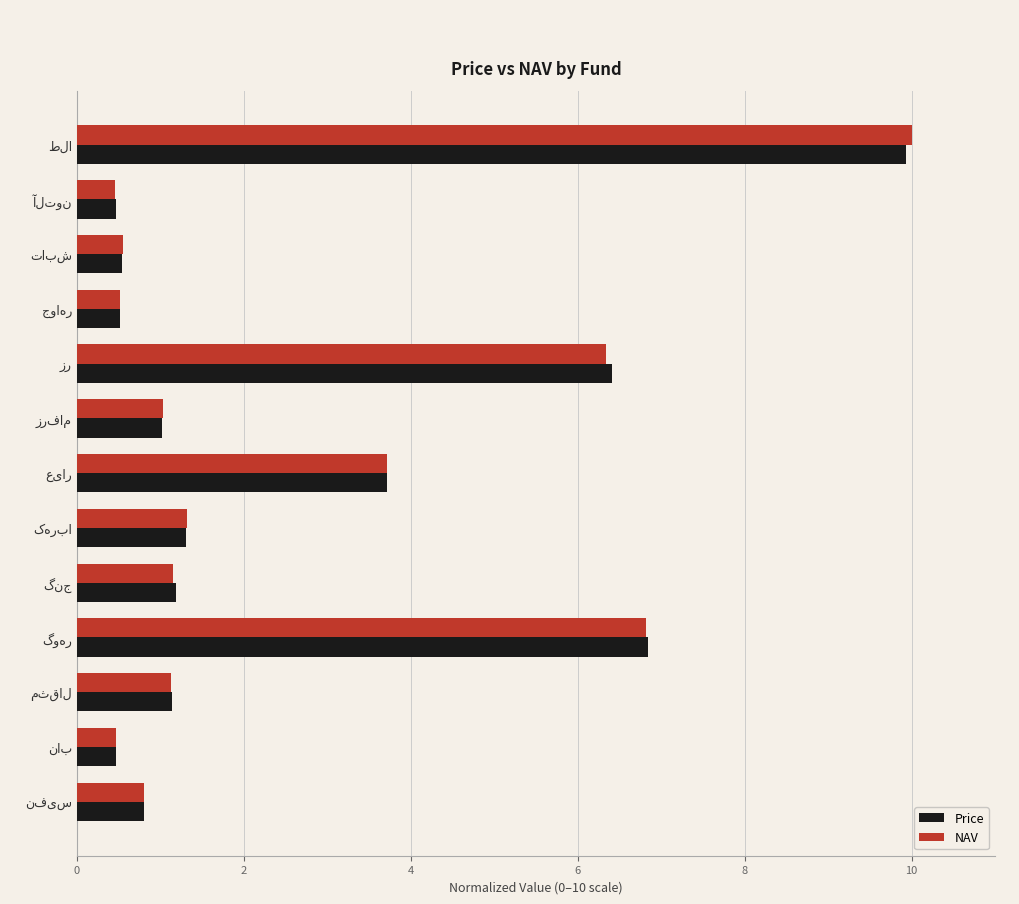

How many series are shown in this chart?

2